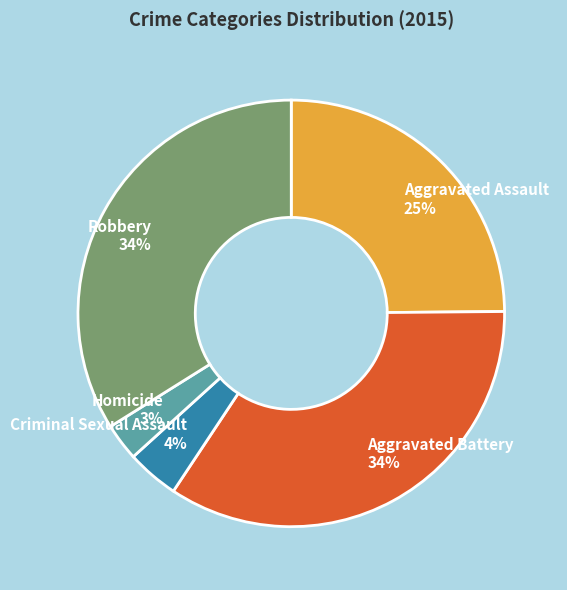

How many slices are in this pie chart?

5